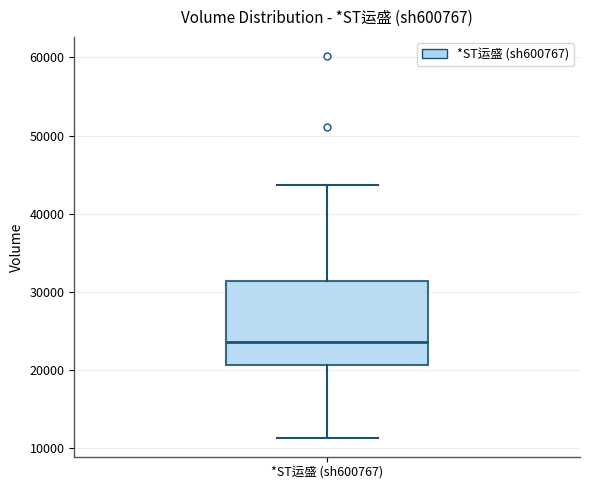

Read this box plot against the y-axis: the position of the median line, the range covered by the box, and the ends of both whiskers. The values are not printed on the chart, so give them approximately, as read against the axis.

median 24000, box 21000 to 31000, whiskers 11000 to 44000